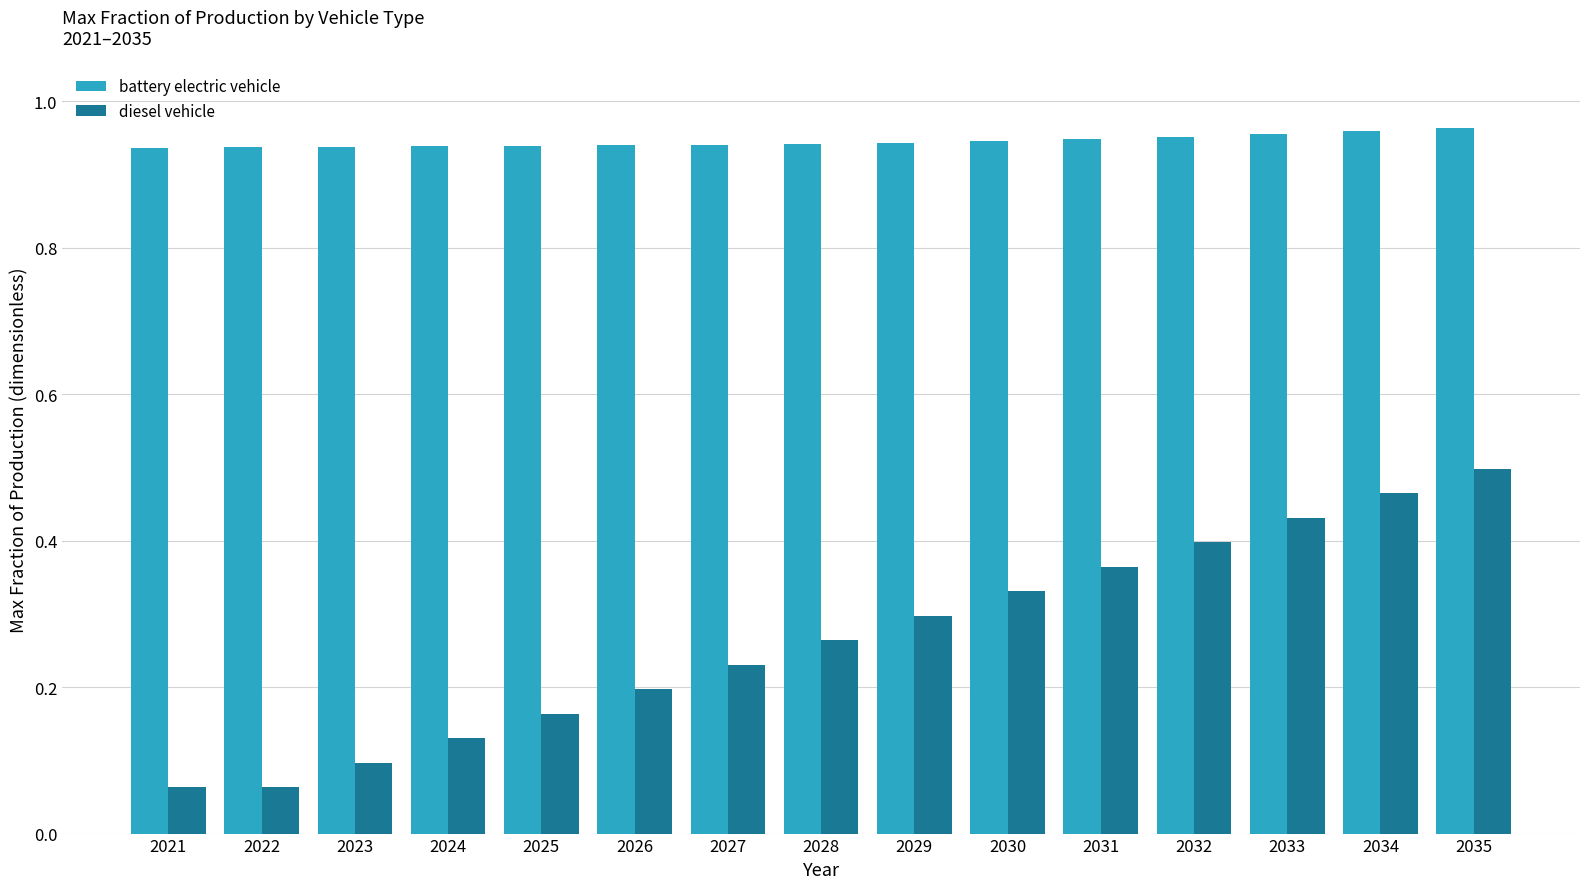

Which series has the widest spread of values?

diesel vehicle